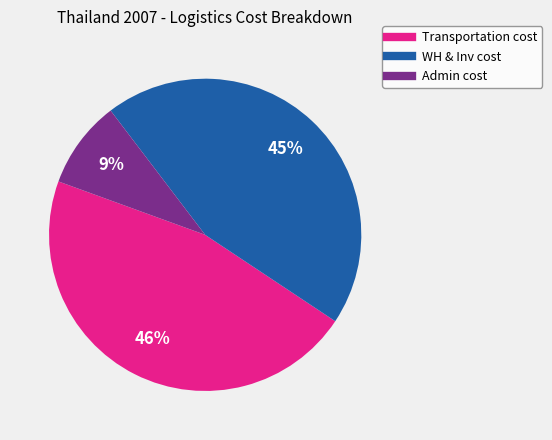

Do Admin cost and Transportation cost together represent more than half of the pie?

Yes